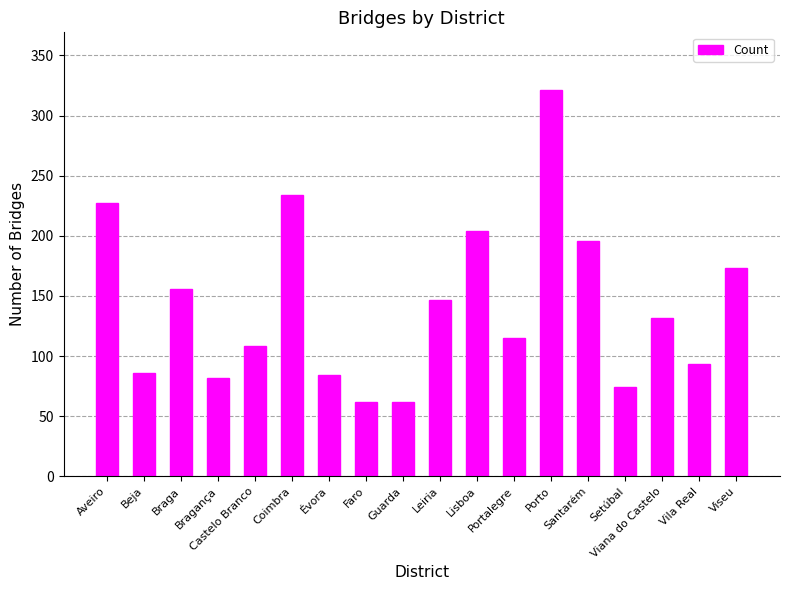

What is the smallest value displayed?

62